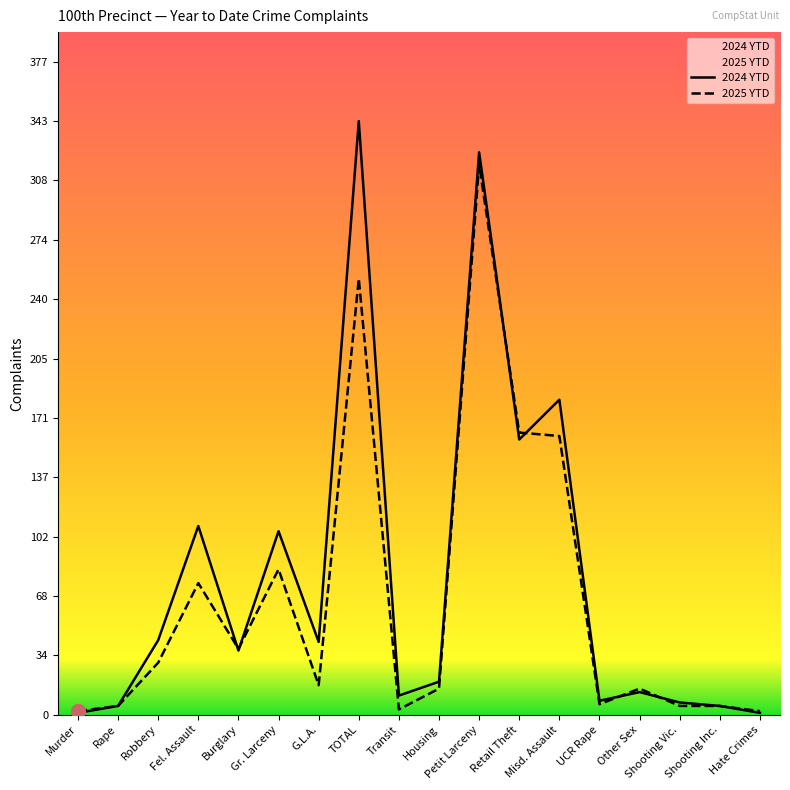

Reading left to right, extract all data points from this chart.

2024 YTD: 1	5	43	109	37	106	42	343	11	19	325	159	182	8	13	7	5	1
2025 YTD: 2	5	30	76	38	84	17	252	3	15	318	163	161	6	15	5	5	2